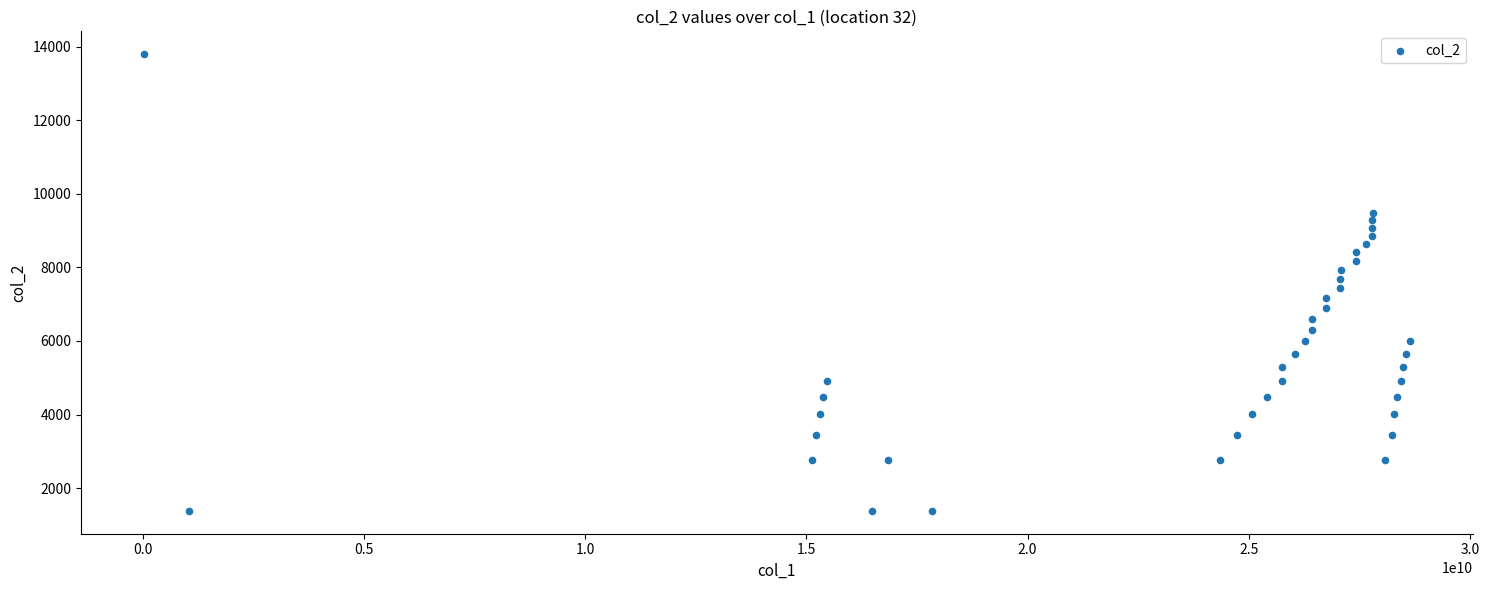

What is the range of Y values (max minus min)?

12420